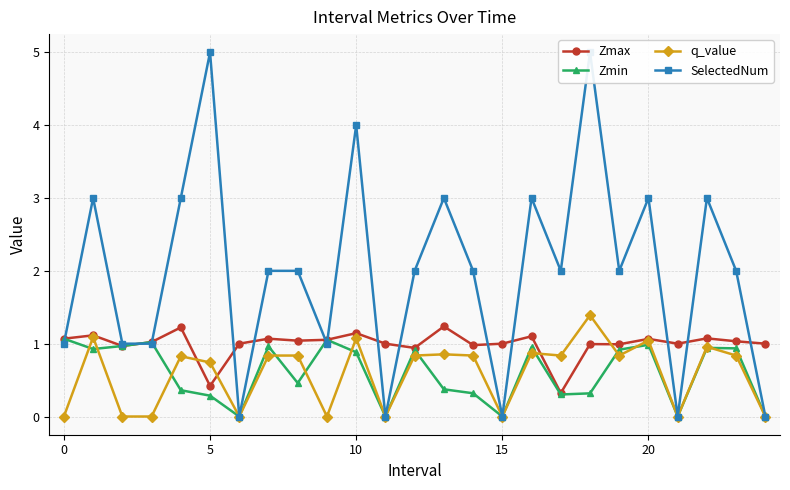

What is the maximum value for Zmax?

1.2